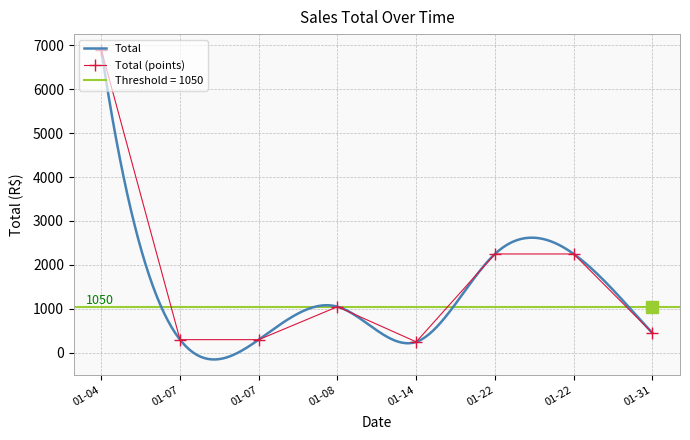

Which label corresponds to the largest value in the chart?

01-04